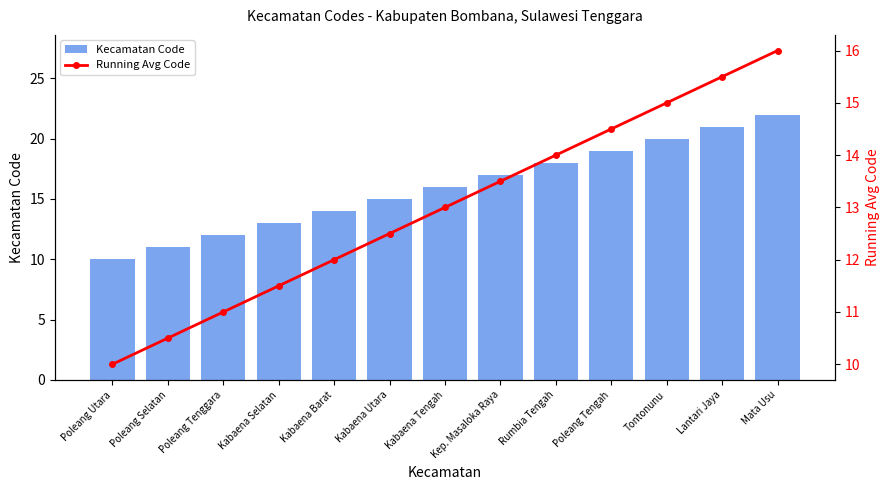

What is the value of the Running Avg Code bar at the 9th from the left?

14.0